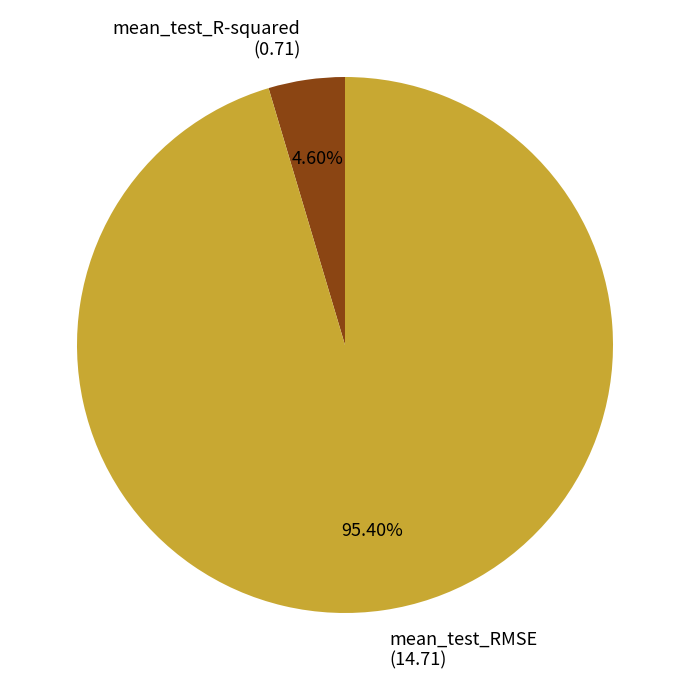

Is there a majority slice in this chart?

Yes